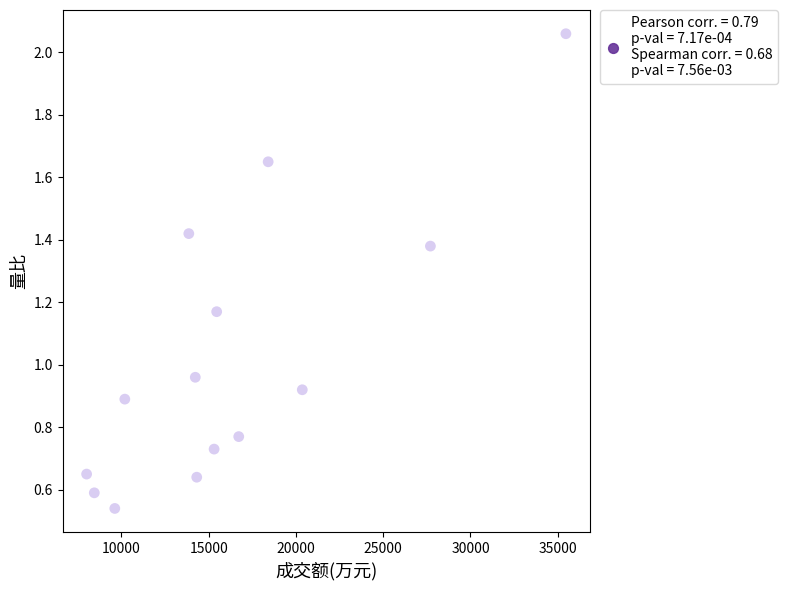

What is the range of X values (max minus min)?

27469.0